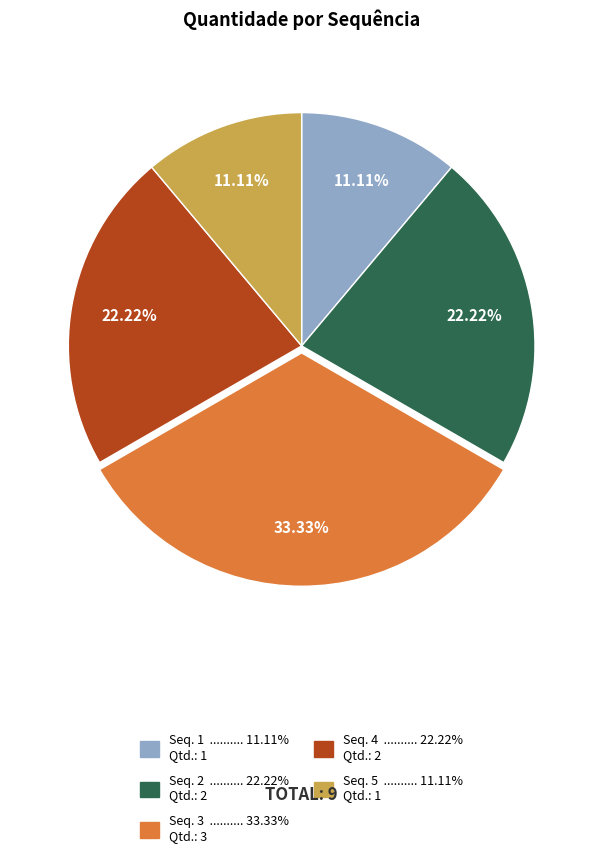

Is there any slice that represents more than half of the pie?

No